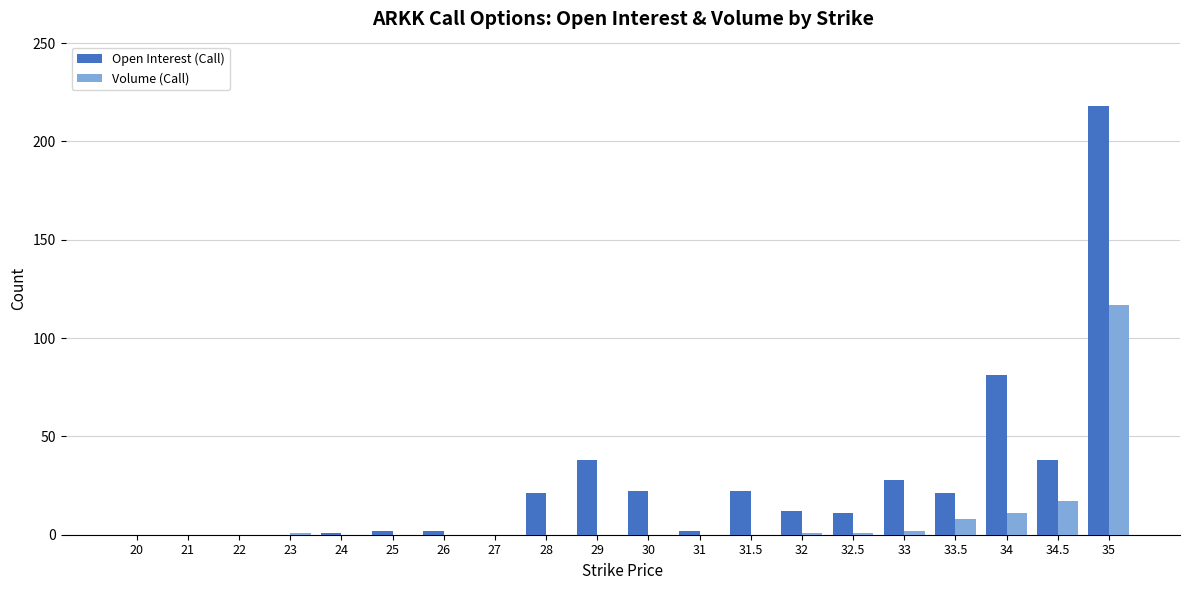

The value of Volume (Call) at 25 is -64. True or false?

False